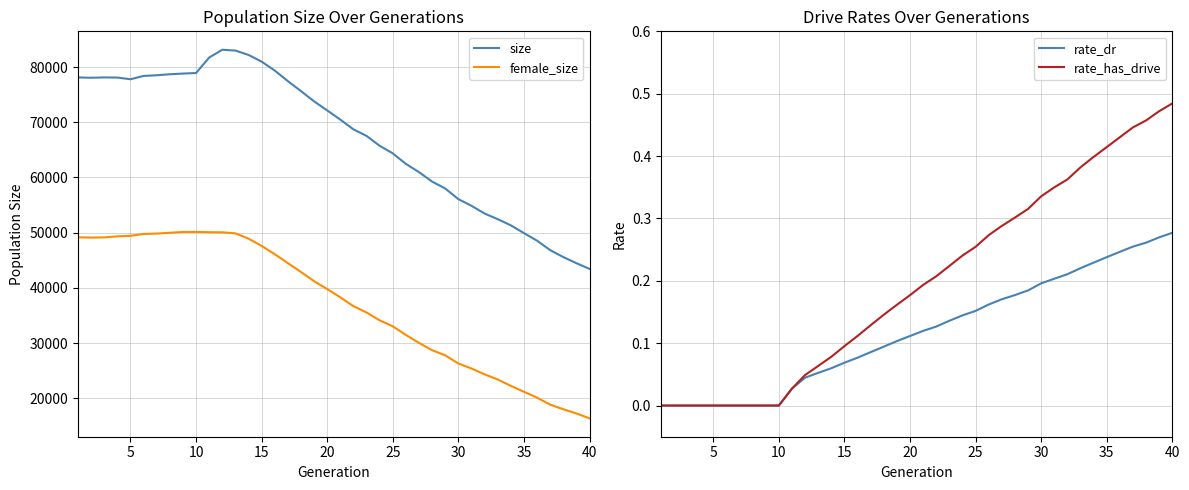

Reading left to right, transcribe all the data shown in this chart.

size: 78113.0	78055.0	78115.0	78091.0	77784.0	78385.0	78507.0	78688.0	78811.0	78908.0	81716.0	83123.0	82976.0	82184.0	80975.0	79359.0	77445.0	75637.0	73780.0	72139.0	70477.0	68711.0	67525.0	65734.0	64370.0	62457.0	60966.0	59252.0	58001.0	56077.0	54874.0	53473.0	52451.0	51337.0	49929.0	48557.0	46848.0	45594.0	44483.0	43451.0
female_size: 49168.0	49108.0	49154.0	49340.0	49438.0	49762.0	49844.0	49993.0	50132.0	50144.0	50092.0	50074.0	49883.0	48925.0	47609.0	46102.0	44493.0	42884.0	41224.0	39794.0	38296.0	36703.0	35552.0	34140.0	33054.0	31491.0	30045.0	28727.0	27799.0	26318.0	25415.0	24357.0	23434.0	22268.0	21200.0	20143.0	18868.0	18041.0	17278.0	16399.0
rate_dr: 0.0	0.0	0.0	0.0	0.0	0.0	0.0	0.0	0.0	0.0	0.0	0.0	0.1	0.1	0.1	0.1	0.1	0.1	0.1	0.1	0.1	0.1	0.1	0.1	0.2	0.2	0.2	0.2	0.2	0.2	0.2	0.2	0.2	0.2	0.2	0.2	0.3	0.3	0.3	0.3
rate_has_drive: 0.0	0.0	0.0	0.0	0.0	0.0	0.0	0.0	0.0	0.0	0.0	0.0	0.1	0.1	0.1	0.1	0.1	0.1	0.2	0.2	0.2	0.2	0.2	0.2	0.3	0.3	0.3	0.3	0.3	0.3	0.3	0.4	0.4	0.4	0.4	0.4	0.4	0.5	0.5	0.5